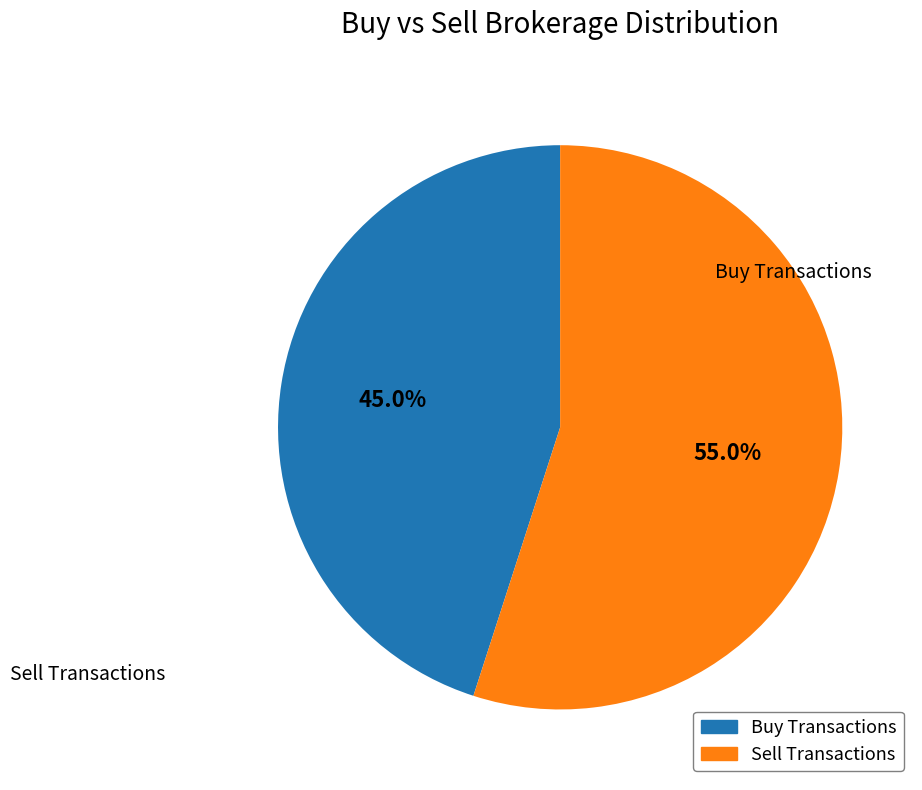

Does any single category account for the majority?

Yes